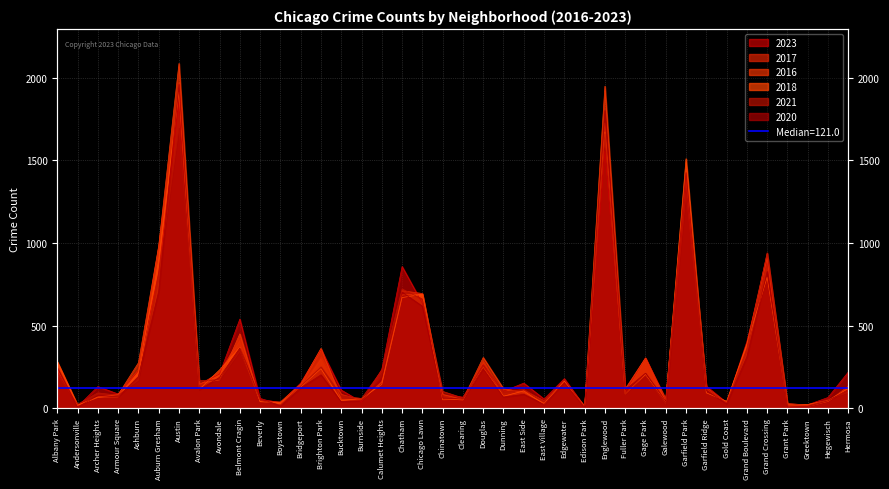

Reading right to left, list all the values displayed in this chart.

2023: 220	66	22	16	901	404	35	135	1316	49	305	102	1556	10	180	57	153	103	265	68	84	635	858	236	39	111	358	153	35	56	540	208	144	1853	823	228	87	132	11	232
2017: 134	43	20	30	936	392	31	119	1401	58	301	110	1726	12	166	46	108	72	285	49	63	695	711	162	50	85	309	128	33	46	420	218	142	1972	978	233	87	69	17	235
2016: 124	42	11	26	908	384	33	126	1448	42	305	118	1948	12	162	32	97	119	308	54	84	690	686	157	49	55	363	147	39	40	451	172	151	2086	983	276	83	65	20	282
2018: 118	49	24	15	794	388	43	94	1510	42	205	87	1672	9	164	26	105	74	246	55	52	691	670	145	60	47	240	129	34	41	369	233	115	1912	898	218	69	69	19	281
2021: 97	54	14	15	941	363	31	123	1304	25	197	89	1660	6	175	43	114	100	262	63	103	661	722	231	60	77	251	134	21	49	346	174	168	1695	811	171	79	94	25	203
2020: 114	46	11	7	828	313	28	109	1426	43	213	112	1801	5	157	24	85	69	242	56	63	618	703	185	47	41	203	124	14	62	365	188	113	1959	708	193	70	78	8	246